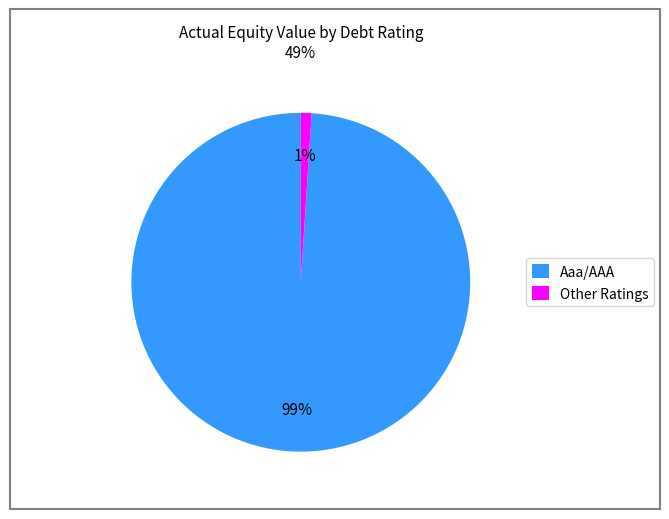

Is the sum of Other Ratings and Aaa/AAA greater than half?

Yes